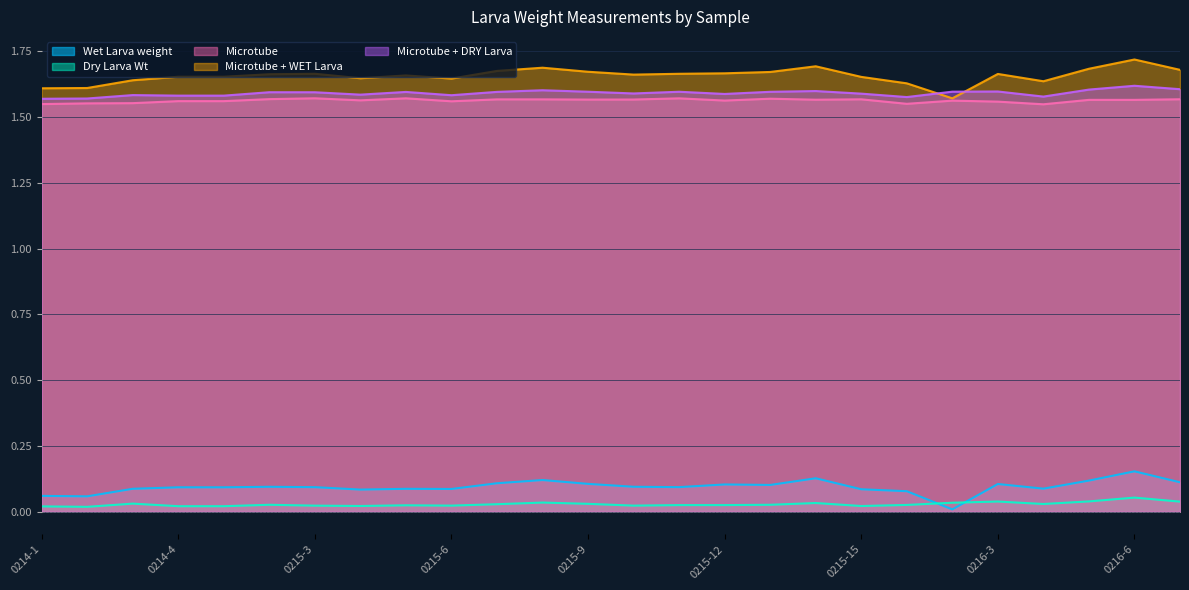

How many Microtube + DRY Larva values are between 1 and 2?

26